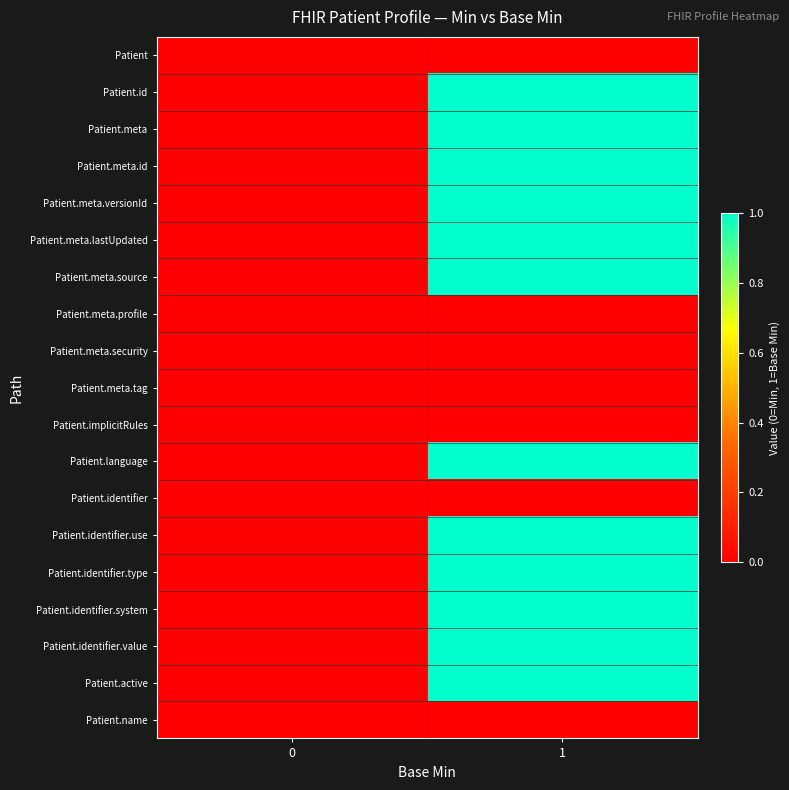

At how many categories does at least one series exceed 0?

1